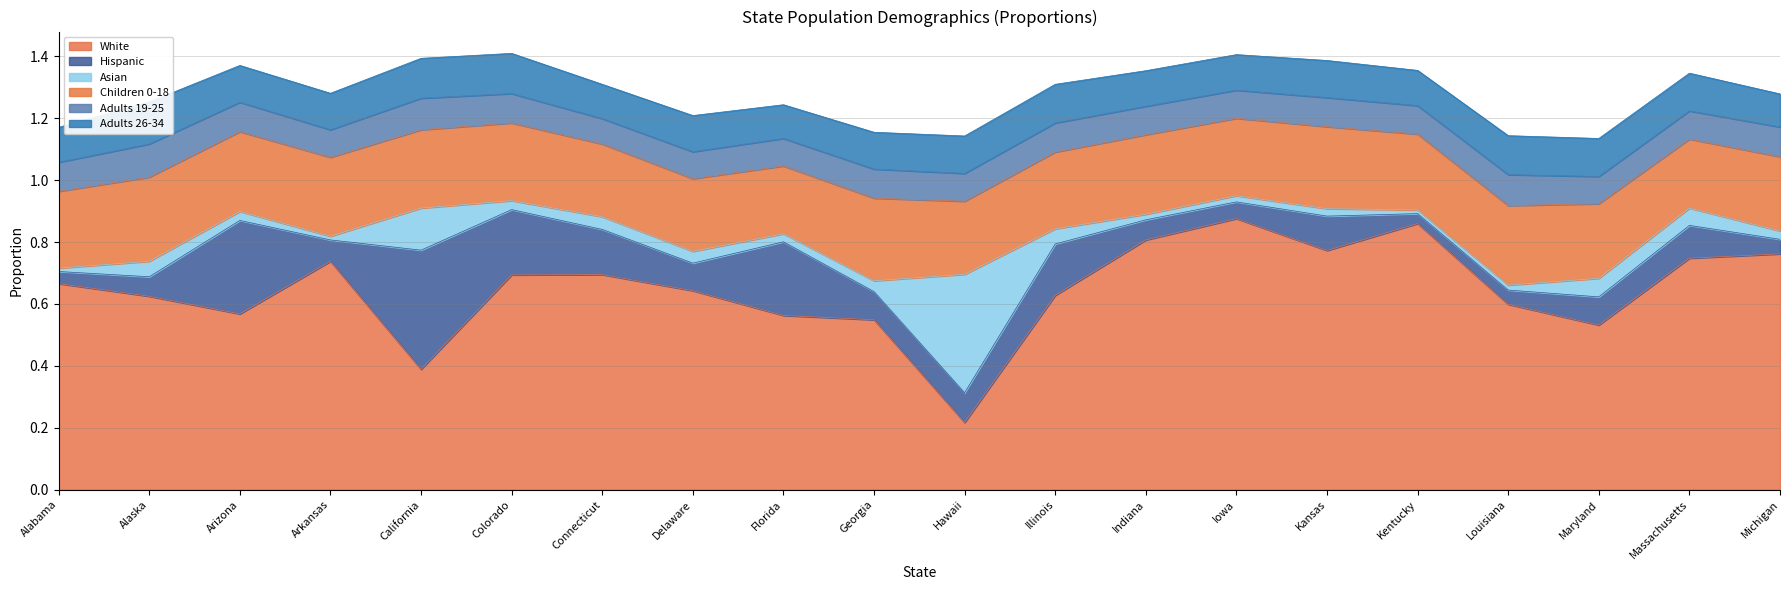

What is the label of the 6th point from the right?

Kansas